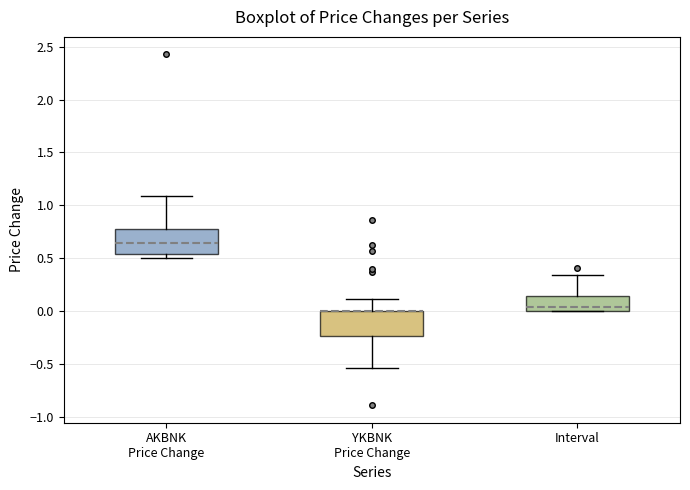

Where is the upper edge of the box for YKBNK Price Change on the y-axis? The values are not printed on the chart, so give them approximately, as read against the axis.

0.00